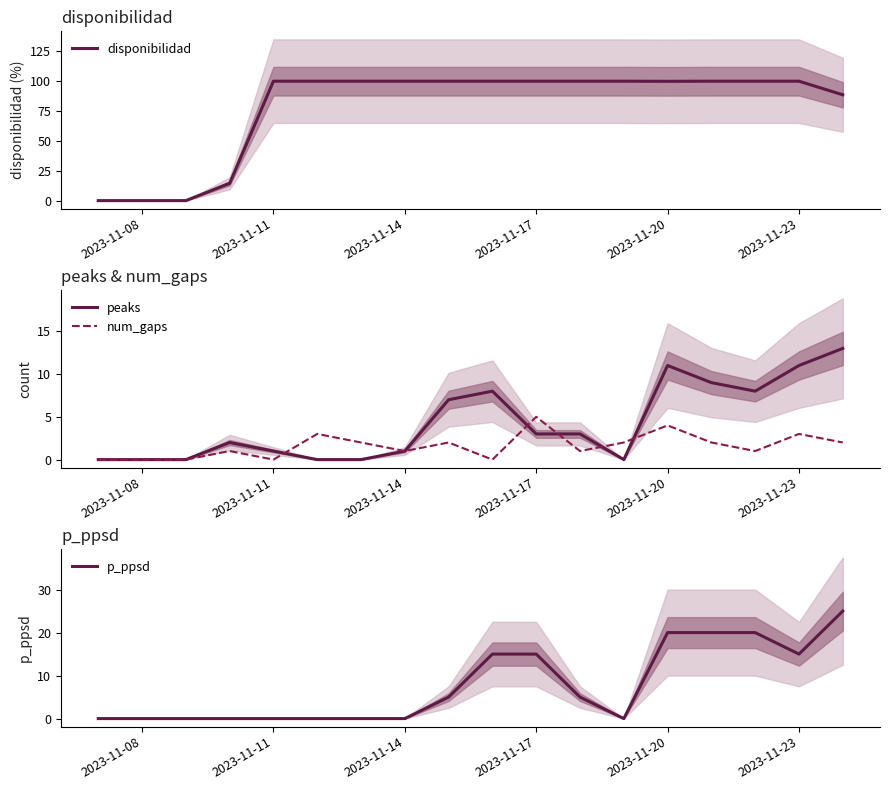

The value of peaks at 2023-11-17 is 1.5. True or false?

False